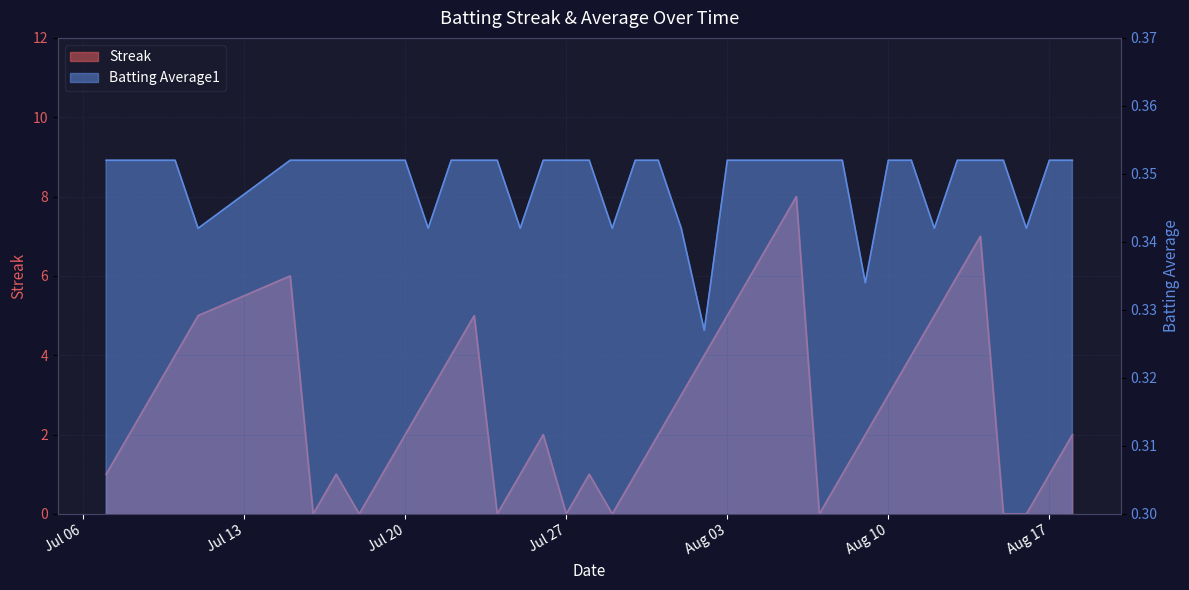

In Batting Average1, how many points are lower than both neighbors (excluding endpoints)?

8